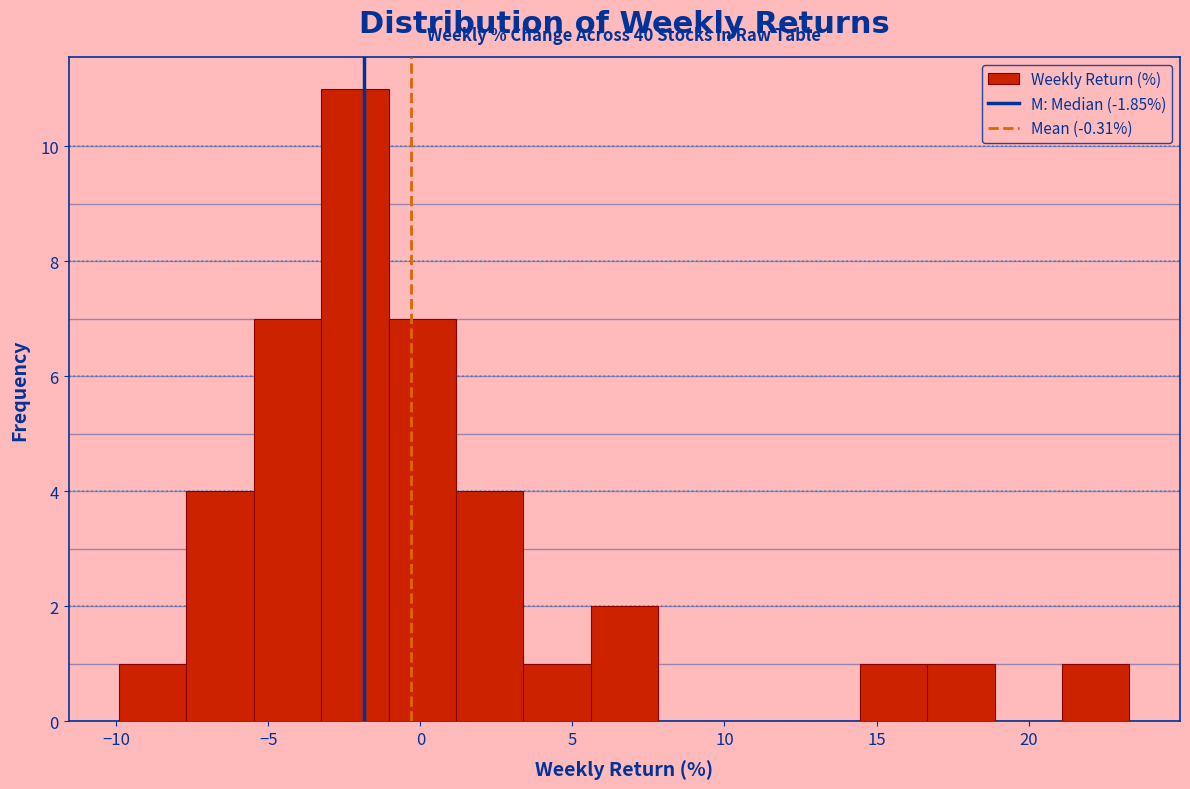

Over which range of the x-axis is the bar tallest?

-3.5 to -1.0